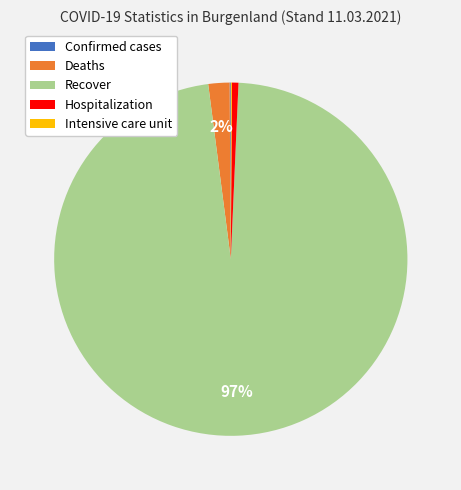

To the nearest percent, what portion does Deaths represent?

2%